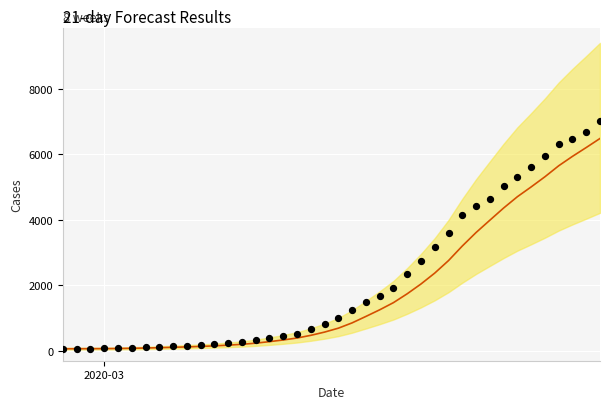

At how many categories does at least one series exceed 692?

21